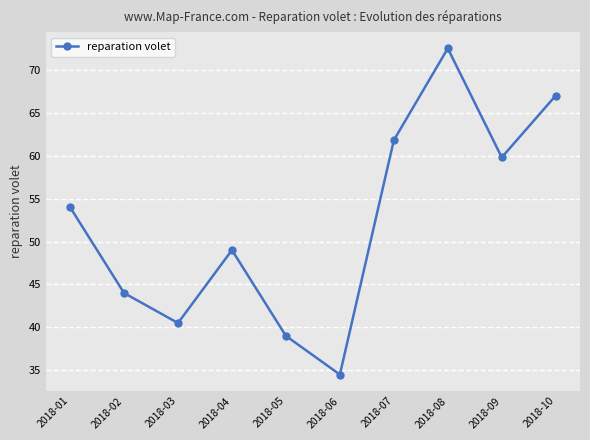

Between 2018-03 and 2018-05, which is larger?

2018-03